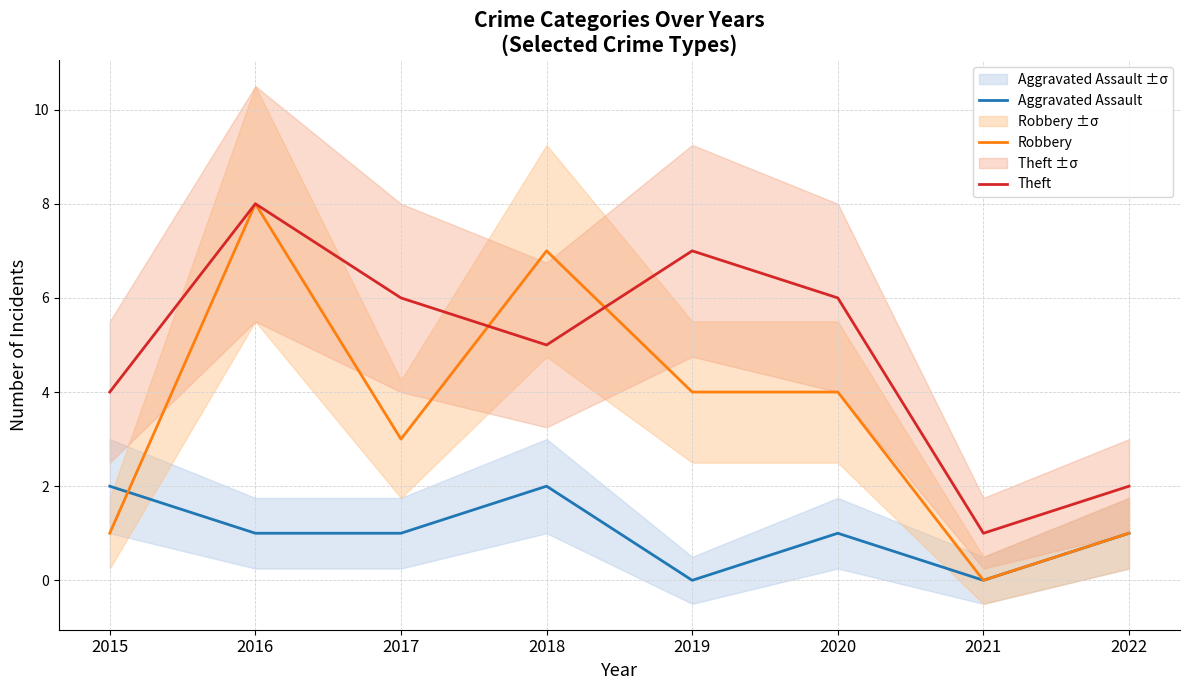

Is this an area chart (filled region under the line)?

No